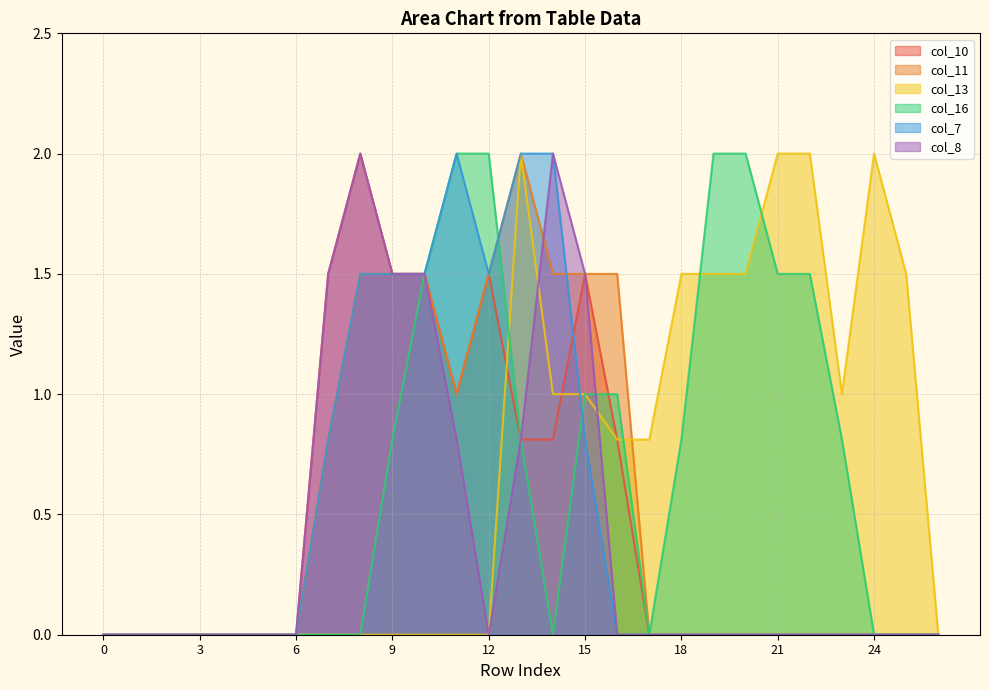

How many data points in col_7 are above 0?

9